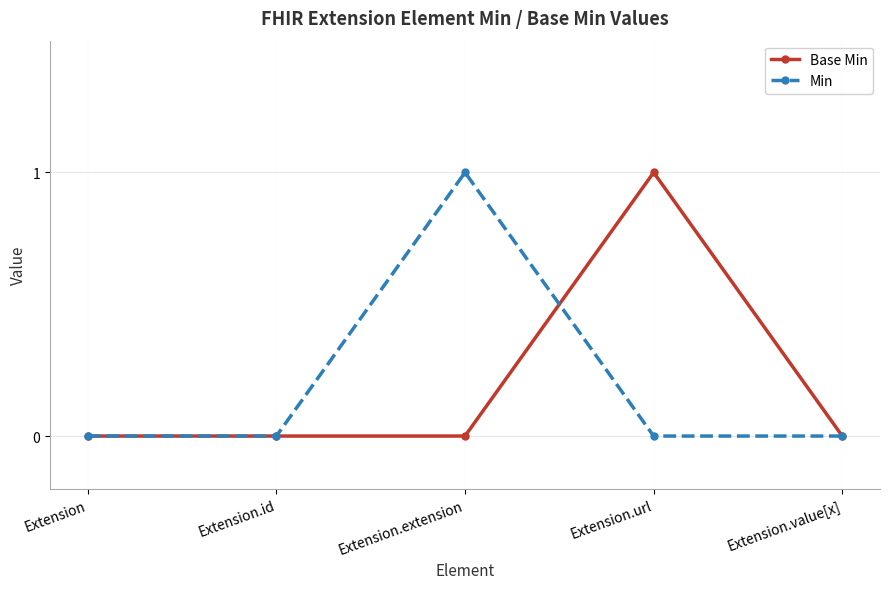

Reading left to right, transcribe all the data shown in this chart.

Base Min: Extension=0	Extension.id=0	Extension.extension=0	Extension.url=1	Extension.value[x]=0
Min: Extension=0	Extension.id=0	Extension.extension=1	Extension.url=0	Extension.value[x]=0